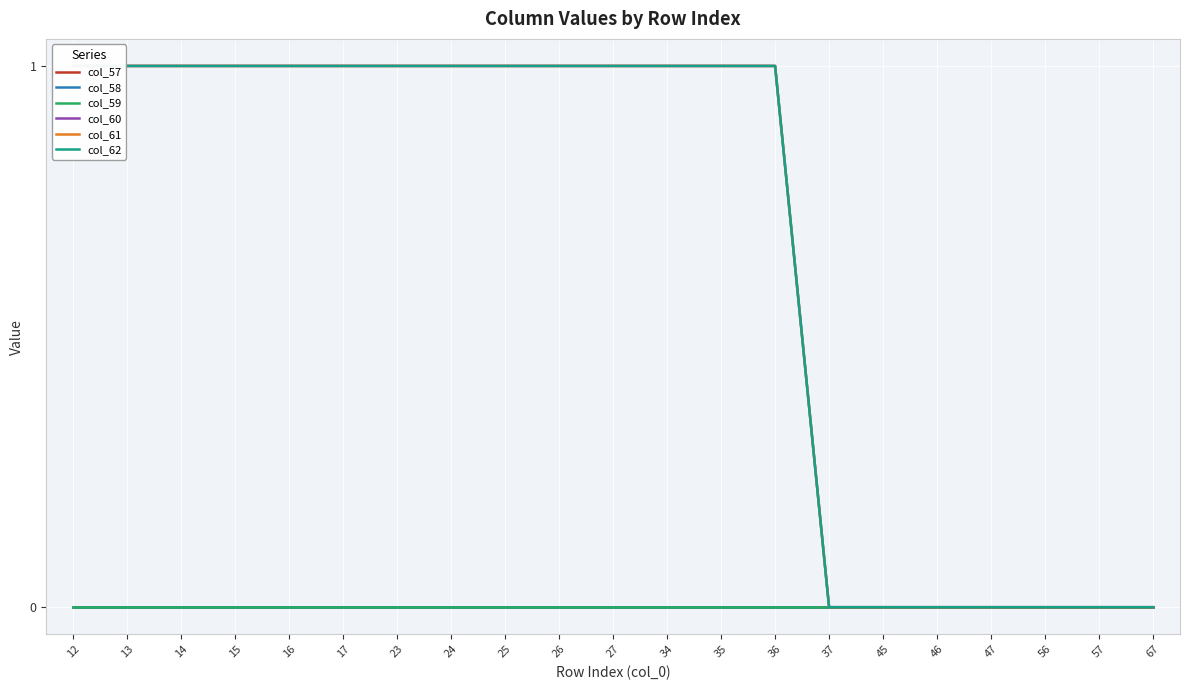

What is the difference between the maximum and second lowest values in the col_62 series?

1